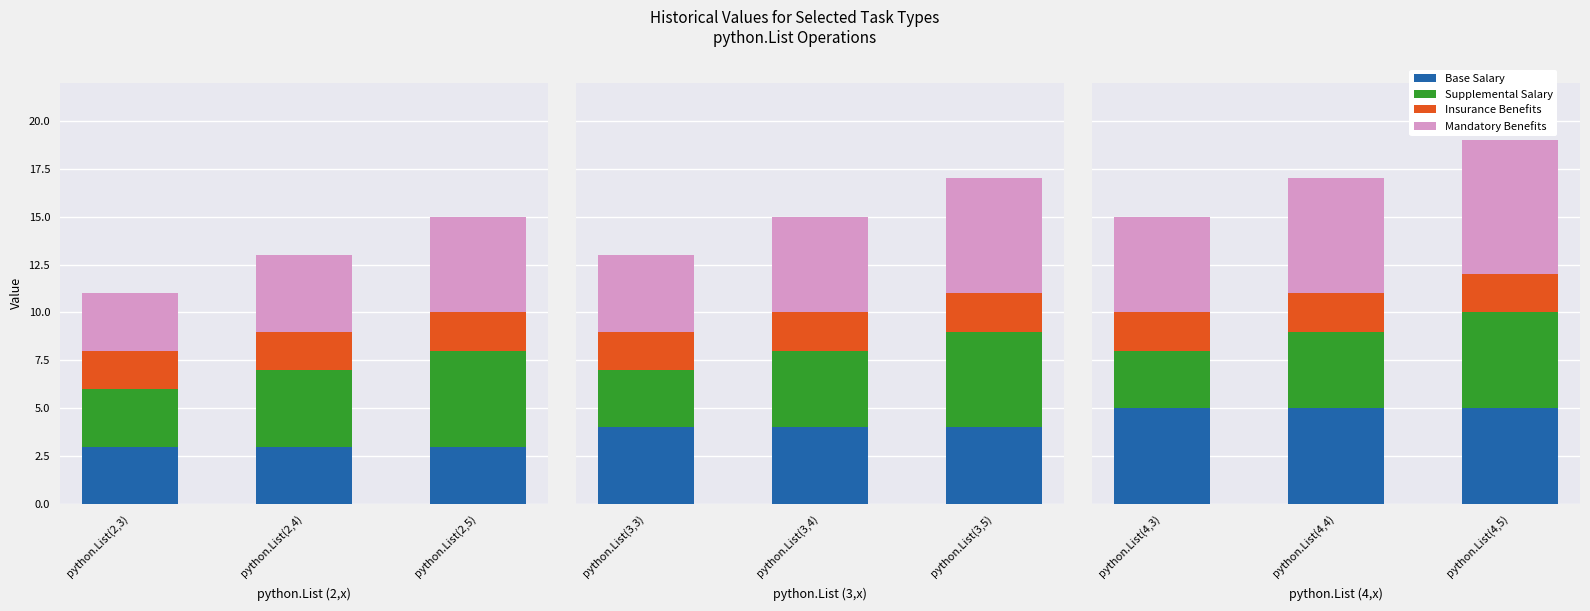

At which category does the chart reach its minimum across all series?

python.List(4,3)